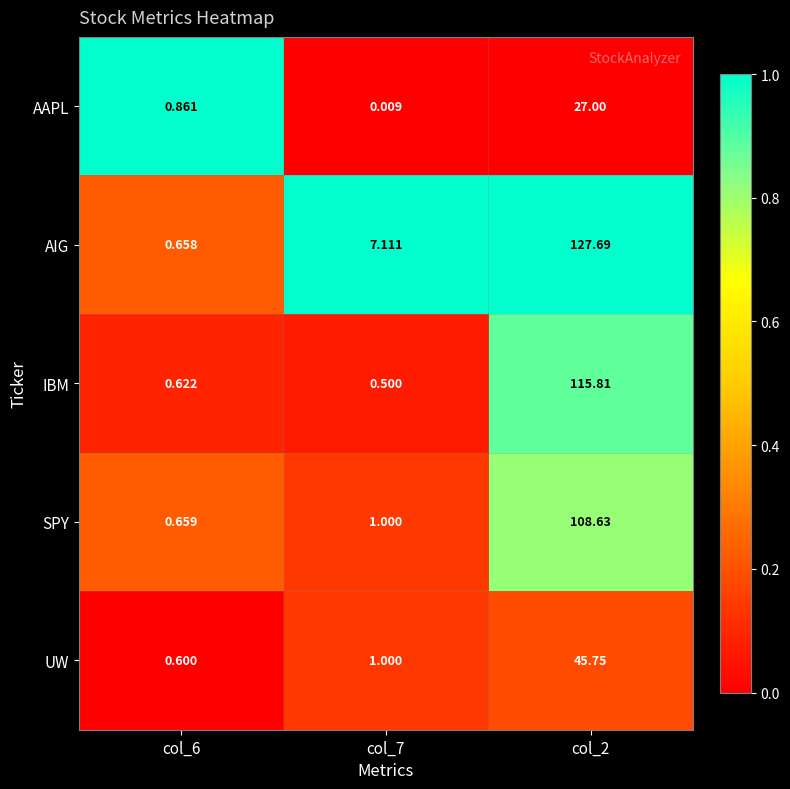

Which series changed the most between col_7 and col_2?

AIG